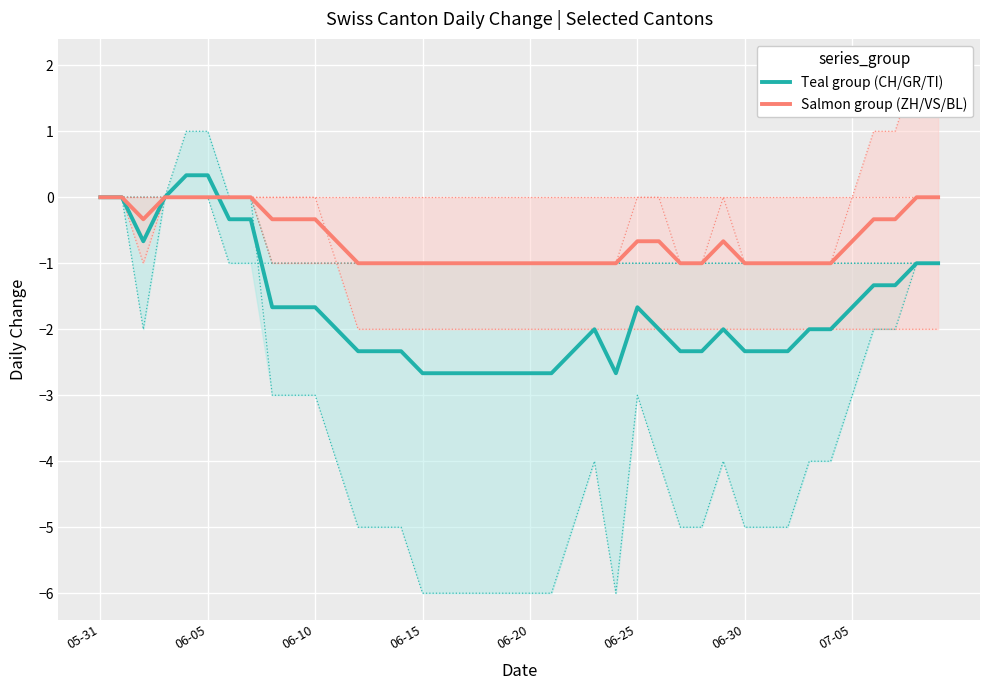

What is the maximum value for Teal group (CH/GR/TI)?

0.3